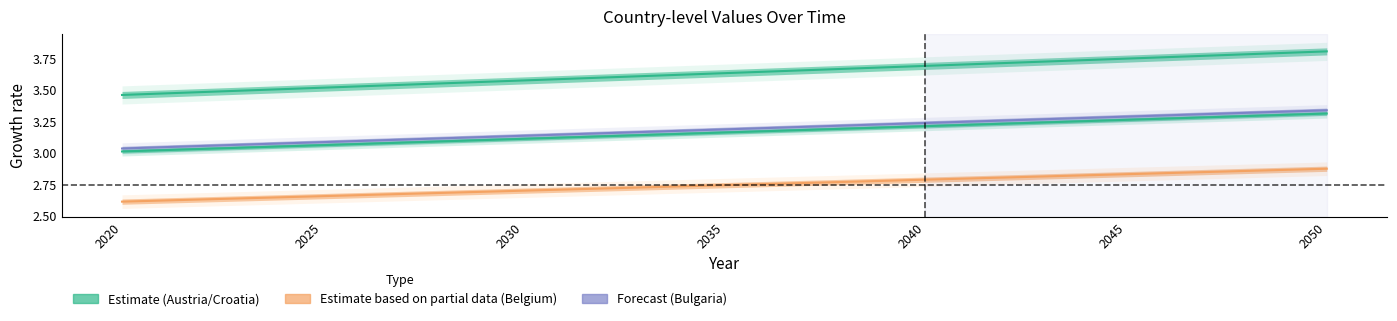

Count the number of data series in this chart.

4